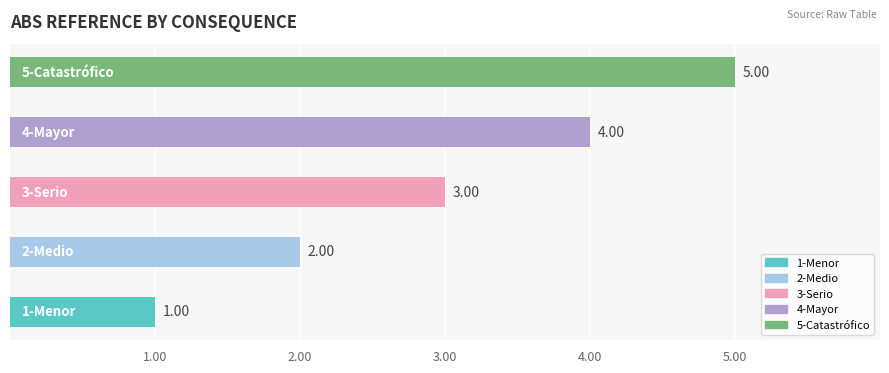

Reading left to right, extract all data points from this chart.

1-Menor=1	2-Medio=2	3-Serio=3	4-Mayor=4	5-Catastrófico=5